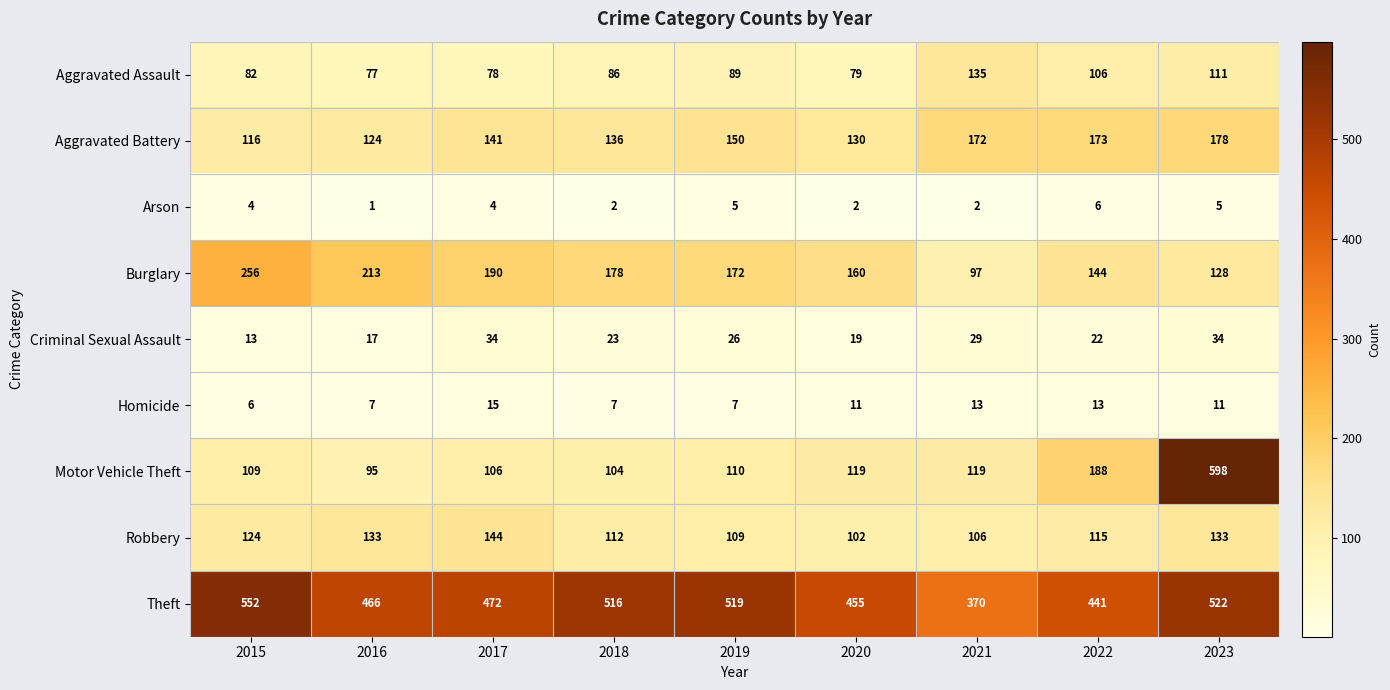

What value does the Motor Vehicle Theft series have at 2020, to the nearest 50?

100